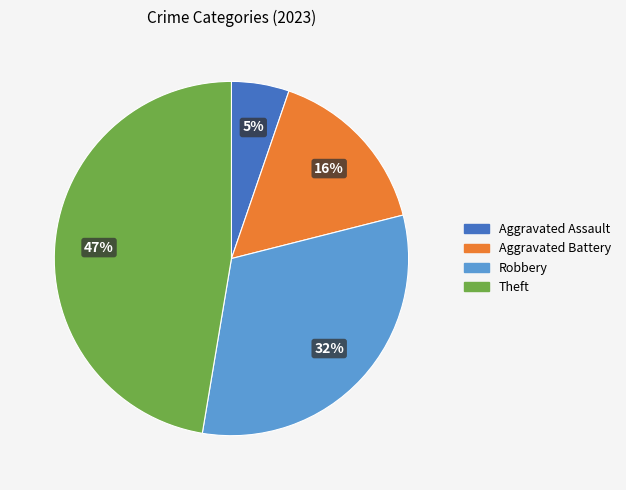

To the nearest percent, what is the difference between the largest and smallest slice percentages?

42%